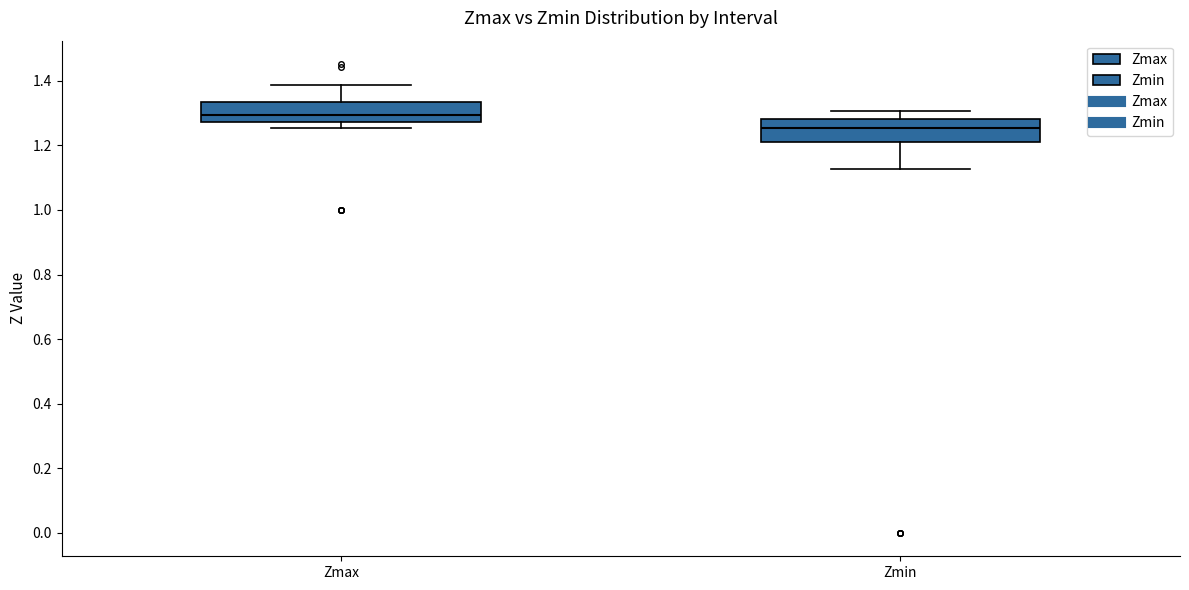

Which box has the highest median line?

Zmax